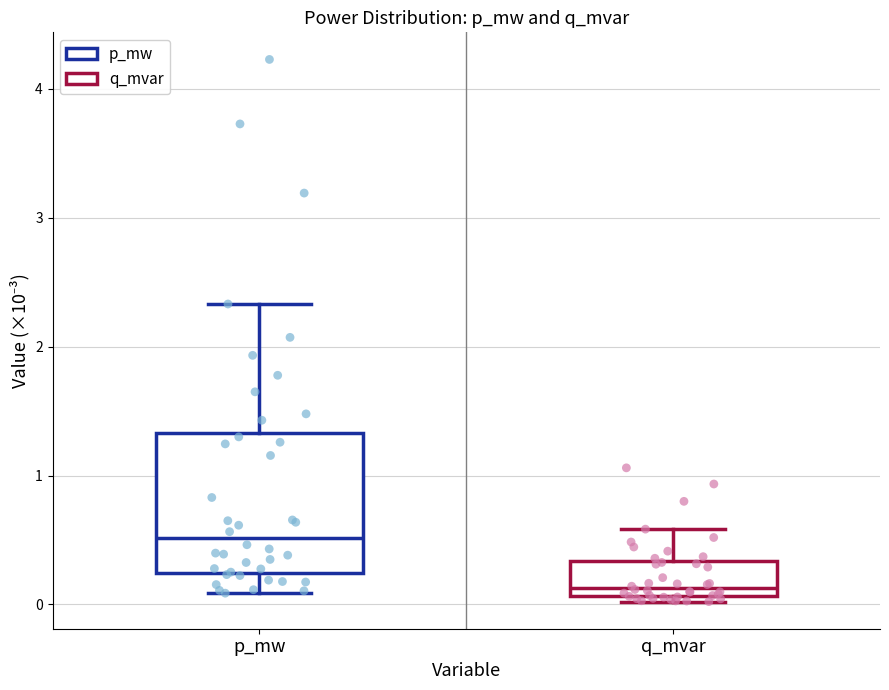

Which box has the lowest median line?

q_mvar